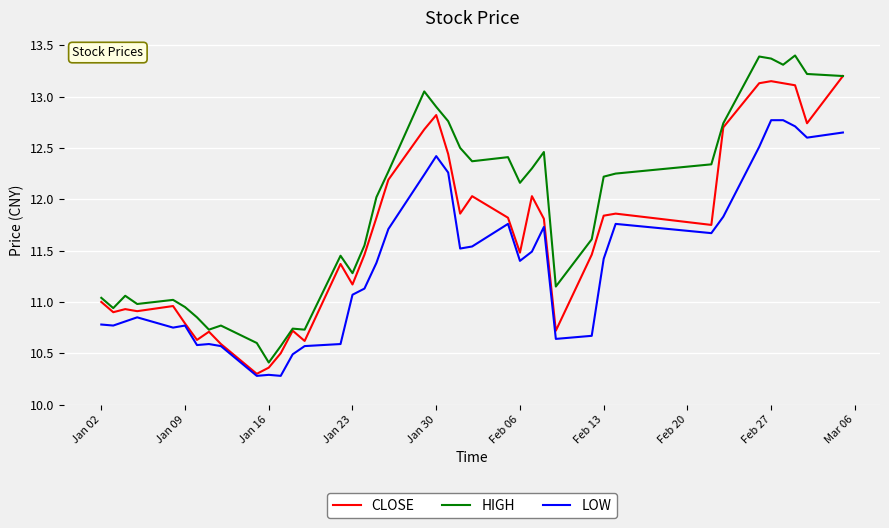

True or false: LOW and HIGH cross at least once.

False